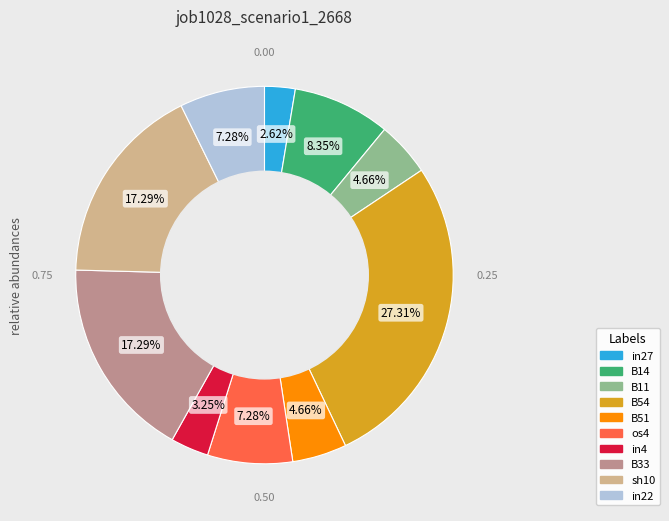

Which category has the smallest portion of the pie?

in27